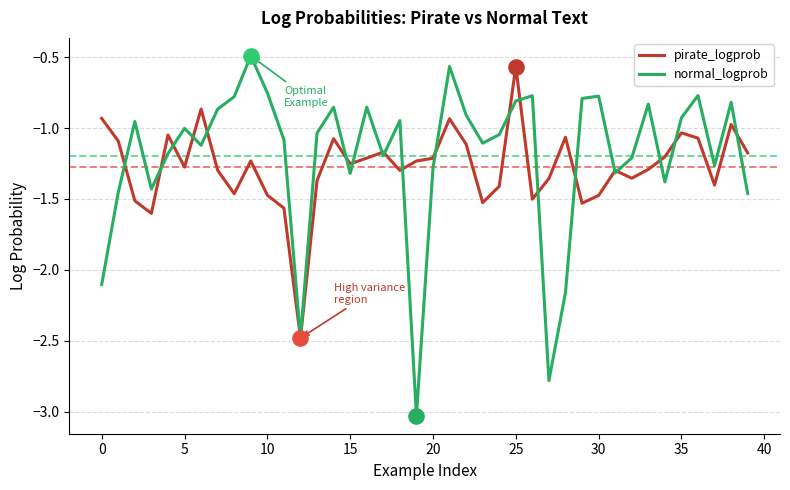

Which series has the widest spread of values?

normal_logprob